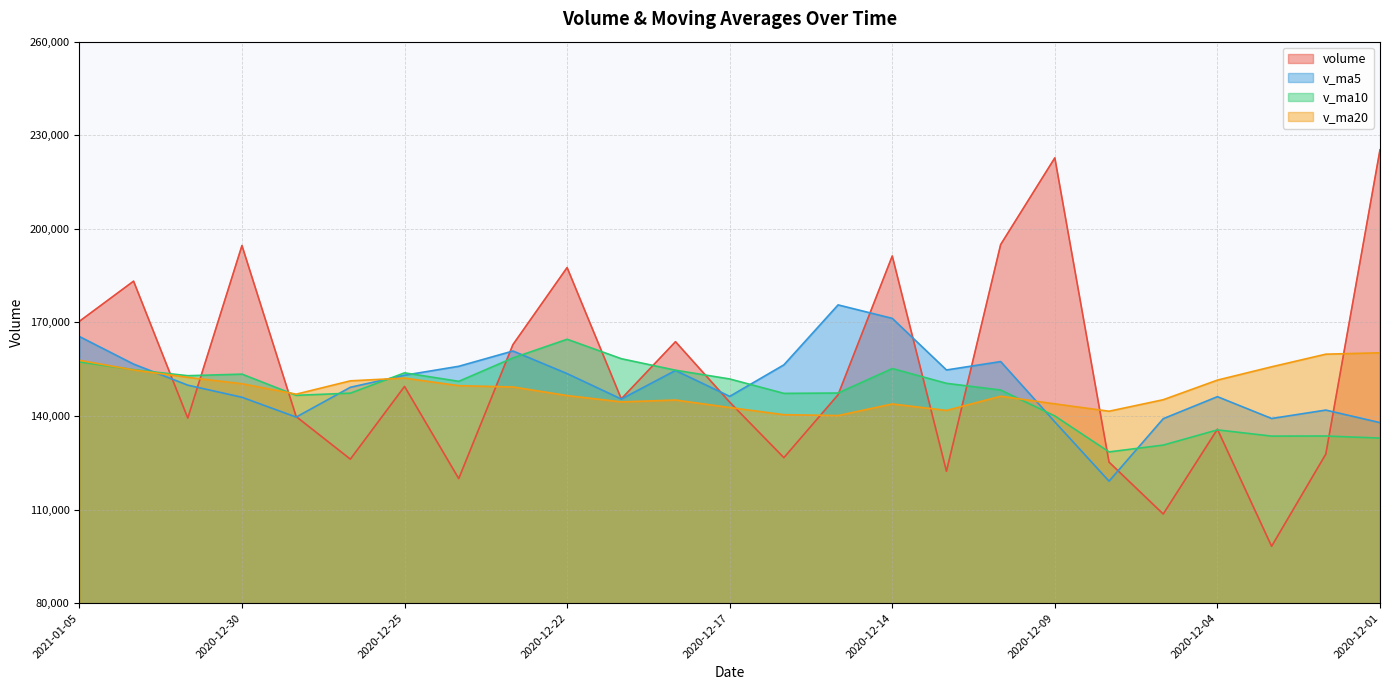

What is the label of the 3rd point from the left?

2020-12-31